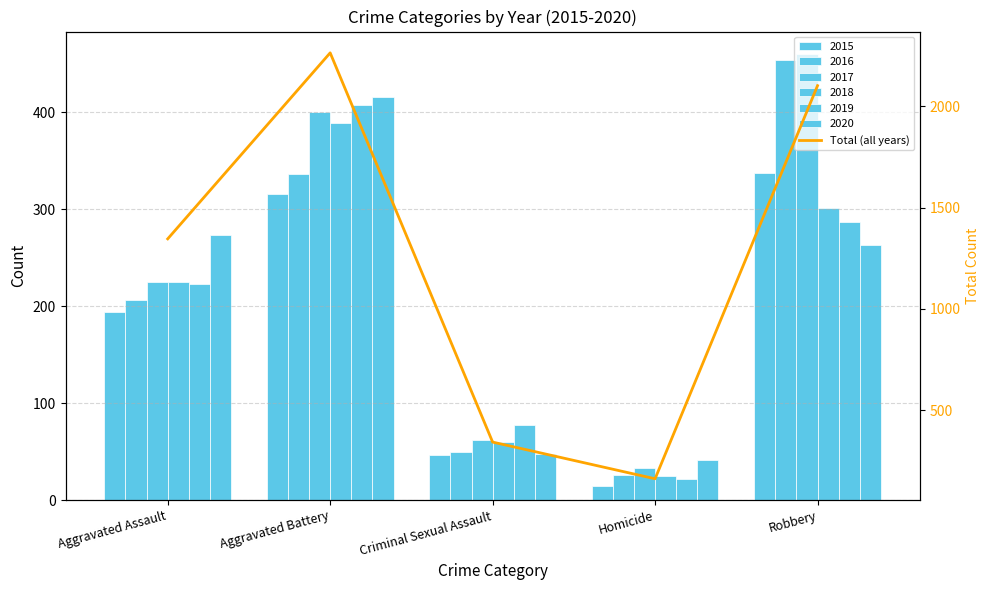

Read the value at Homicide.

162